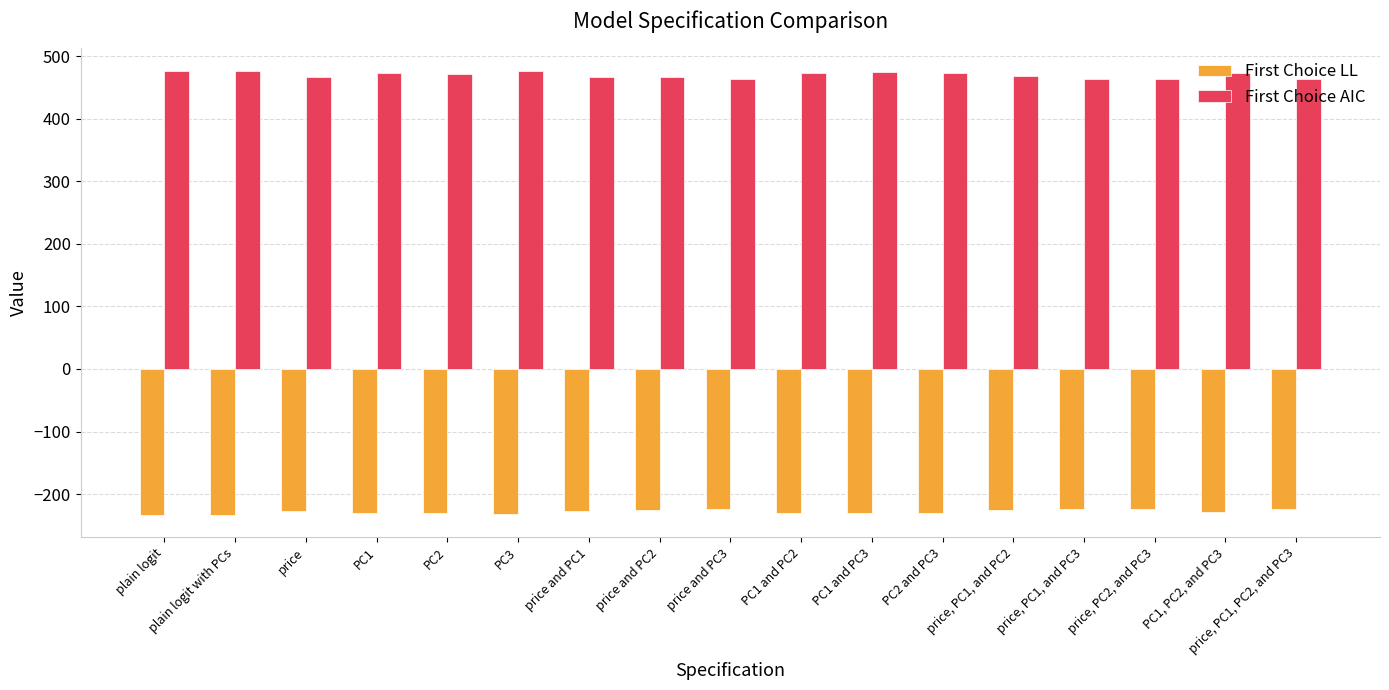

Rank the series at PC1 and PC2 from lowest to highest value.

First Choice LL, First Choice AIC